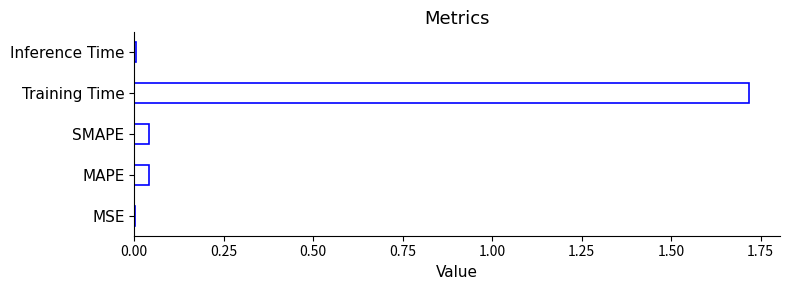

Is it true that the value at MSE is 0.0?

True